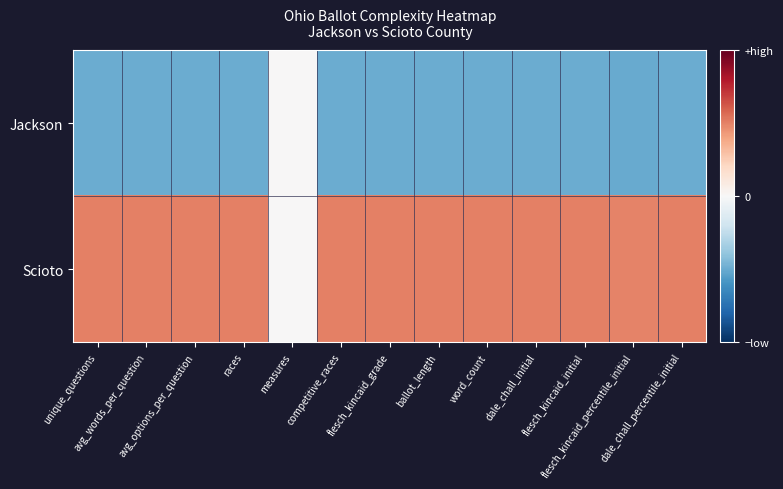

Reading left to right, extract all data points from this chart.

Jackson: unique_questions=-0.5	avg_words_per_question=-0.5	avg_options_per_question=-0.5	races=-0.5	measures=0.0	competitive_races=-0.5	flesch_kincaid_grade=-0.5	ballot_length=-0.5	word_count=-0.5	dale_chall_initial=-0.5	flesch_kincaid_initial=-0.5	flesch_kincaid_percentile_initial=-0.5	dale_chall_percentile_initial=-0.5
Scioto: unique_questions=0.5	avg_words_per_question=0.5	avg_options_per_question=0.5	races=0.5	measures=0.0	competitive_races=0.5	flesch_kincaid_grade=0.5	ballot_length=0.5	word_count=0.5	dale_chall_initial=0.5	flesch_kincaid_initial=0.5	flesch_kincaid_percentile_initial=0.5	dale_chall_percentile_initial=0.5